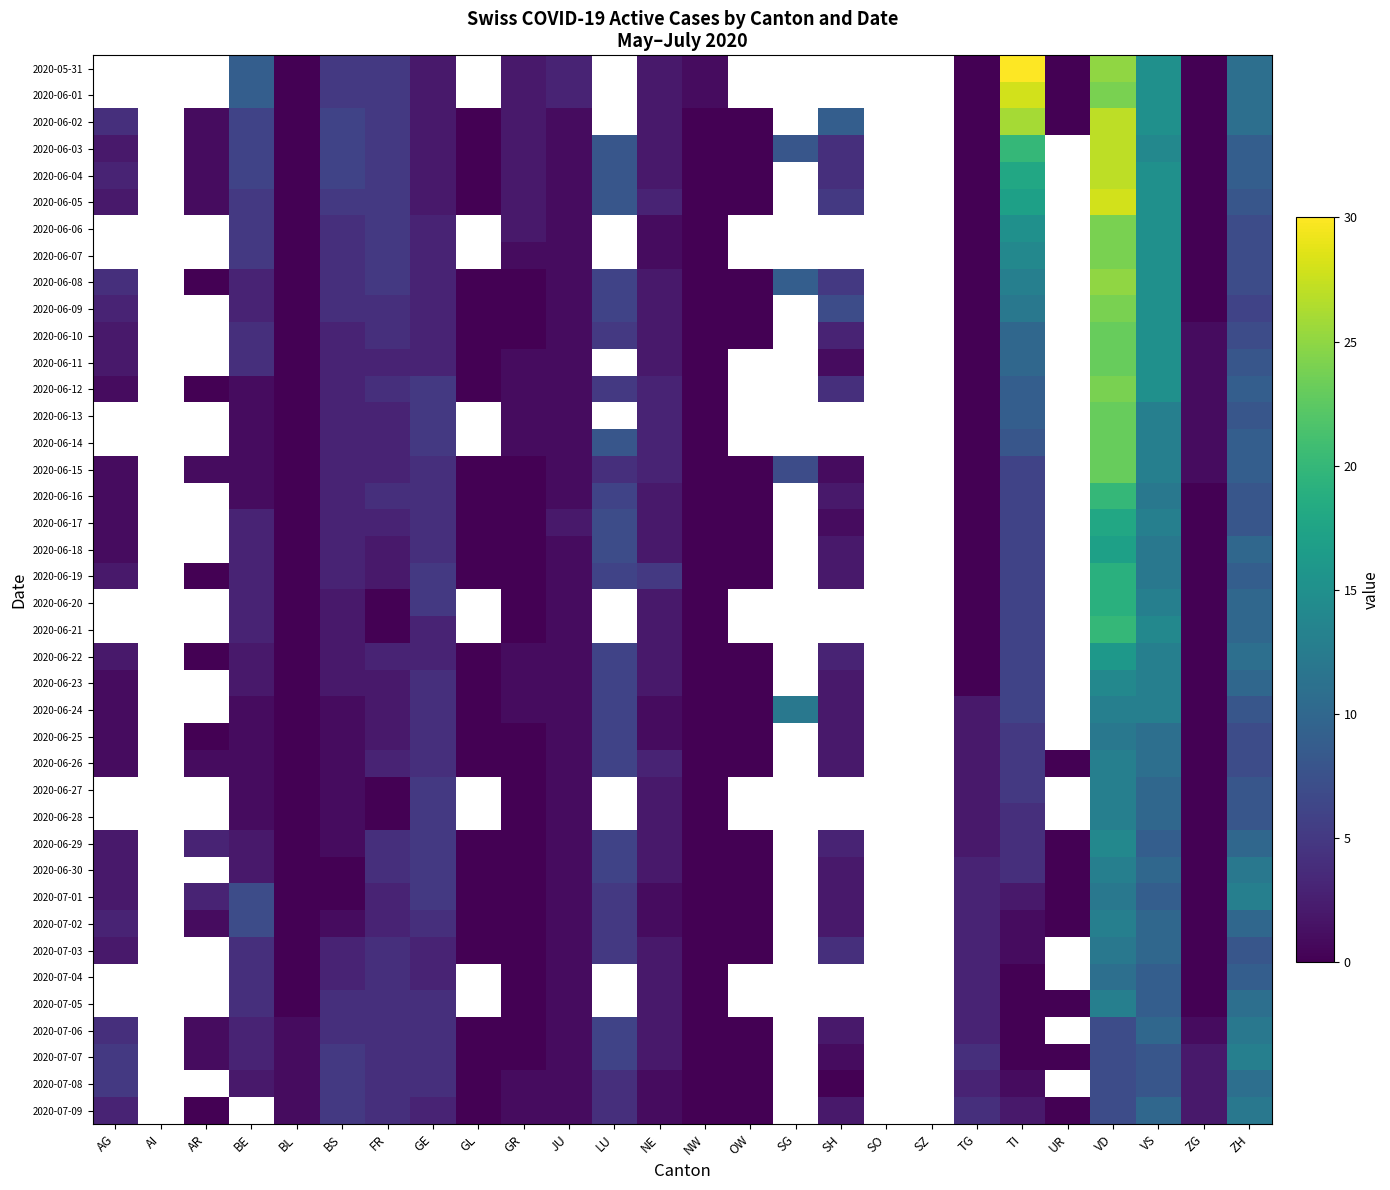

At which category does the chart reach its minimum across all series?

BL